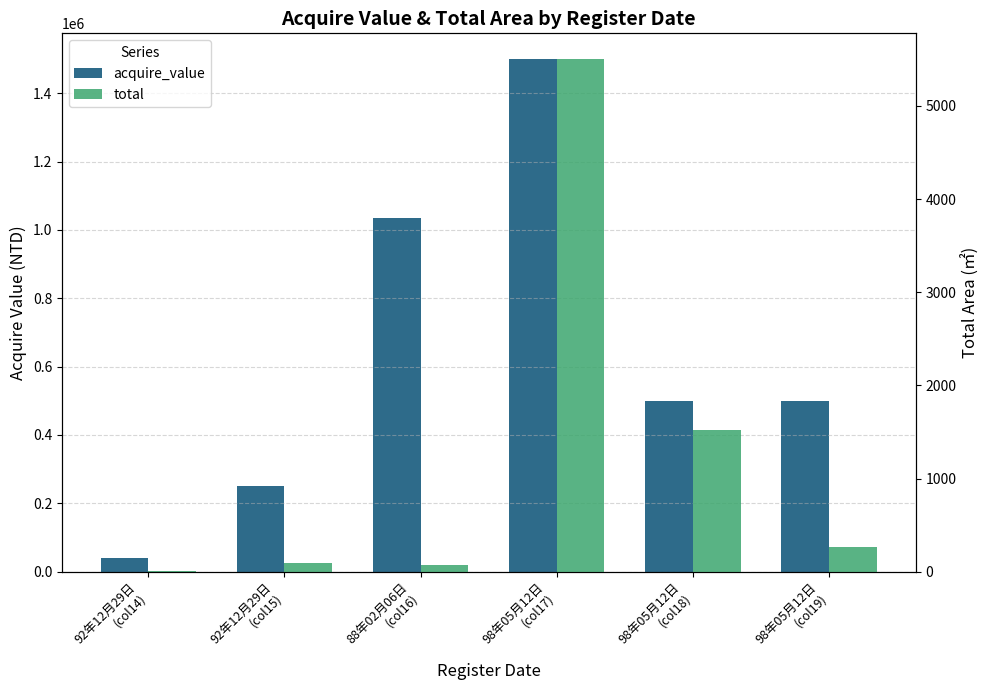

At how many categories does at least one series exceed 1254451?

1